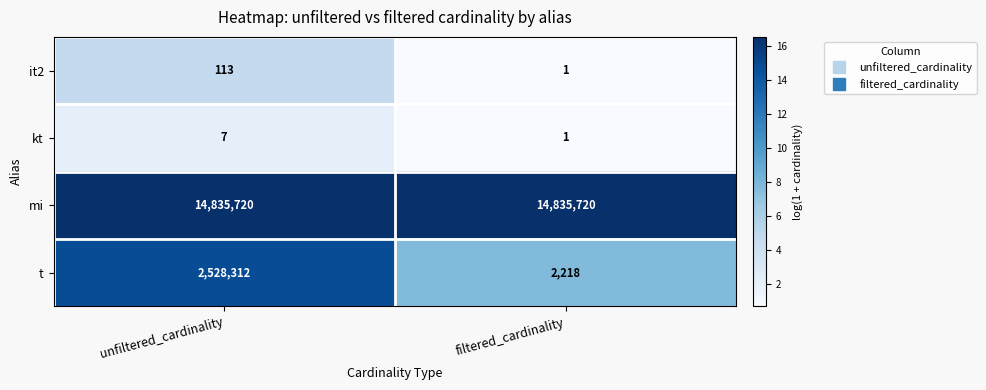

Count the number of categories in the chart.

2